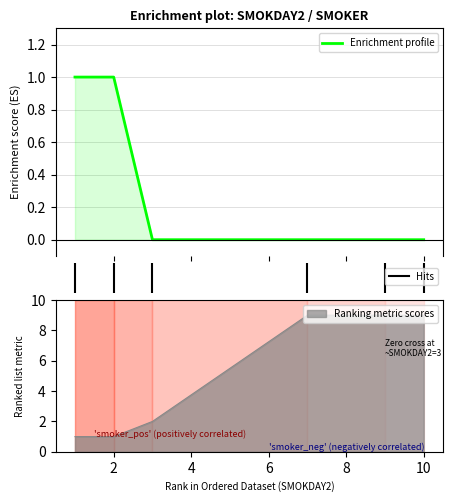

List the labels in order of value, largest first.

1, 2, 3, 7, 9, .